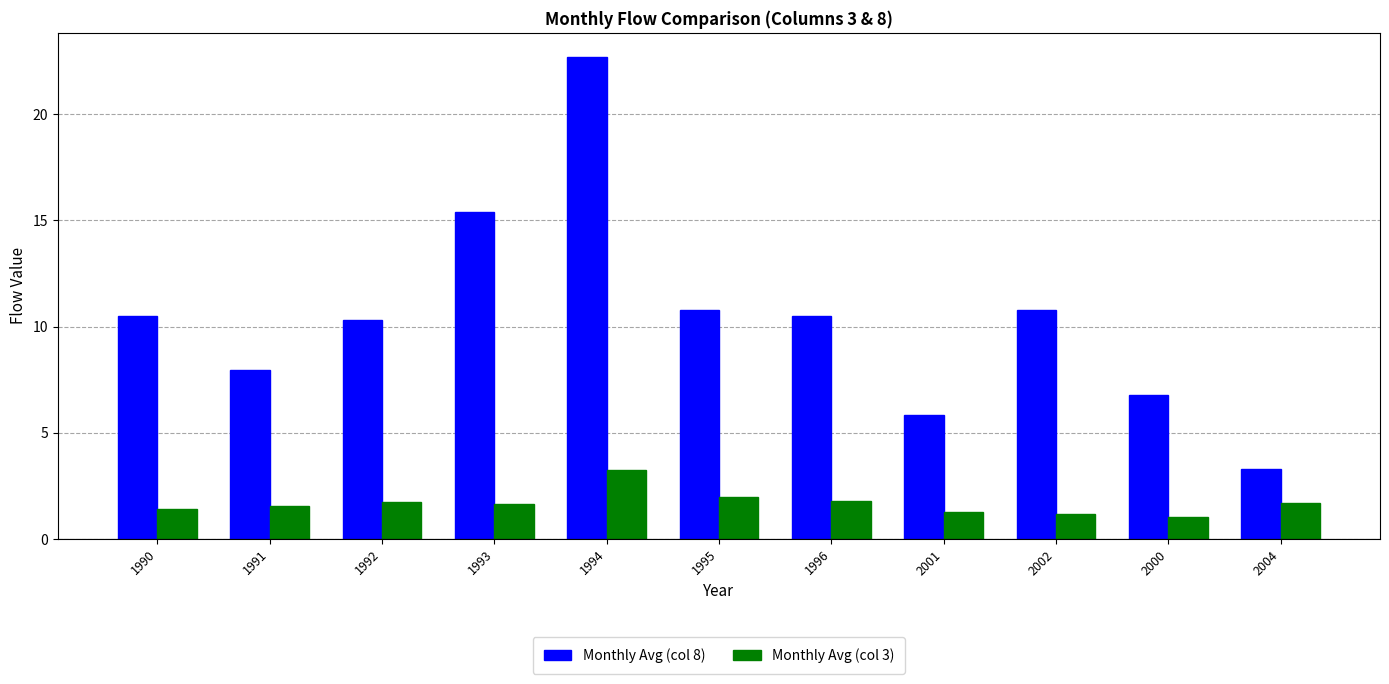

Read the Monthly Avg (col 8) value at 1996.

10.5